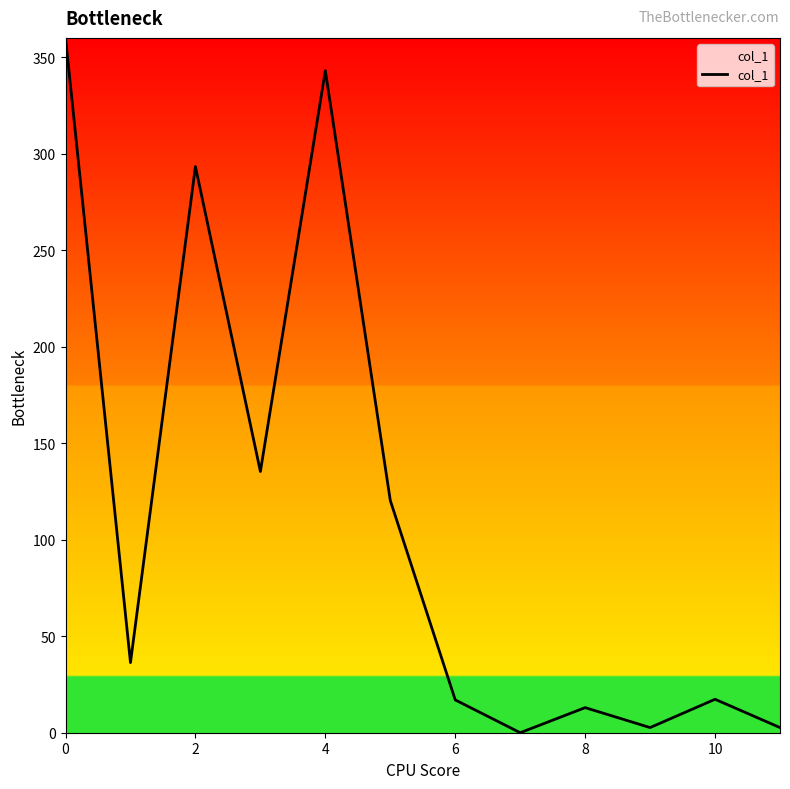

What is the maximum value shown in the chart?

360.0